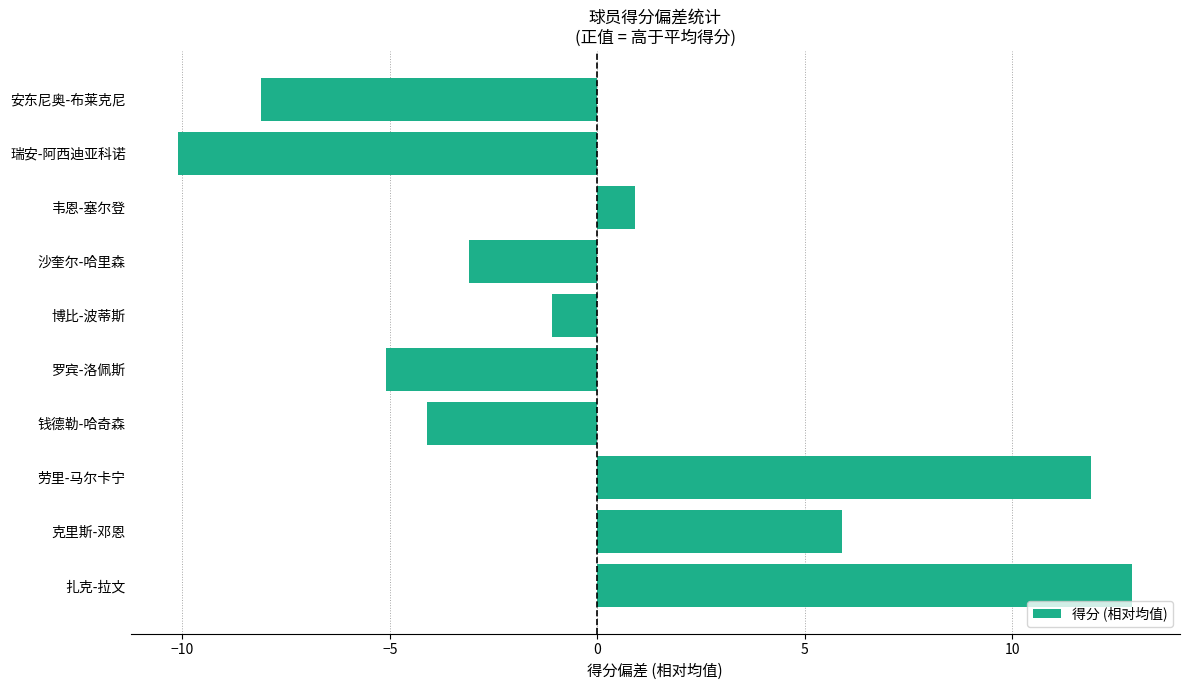

What is the approximate value at 劳里-马尔卡宁?

11.9